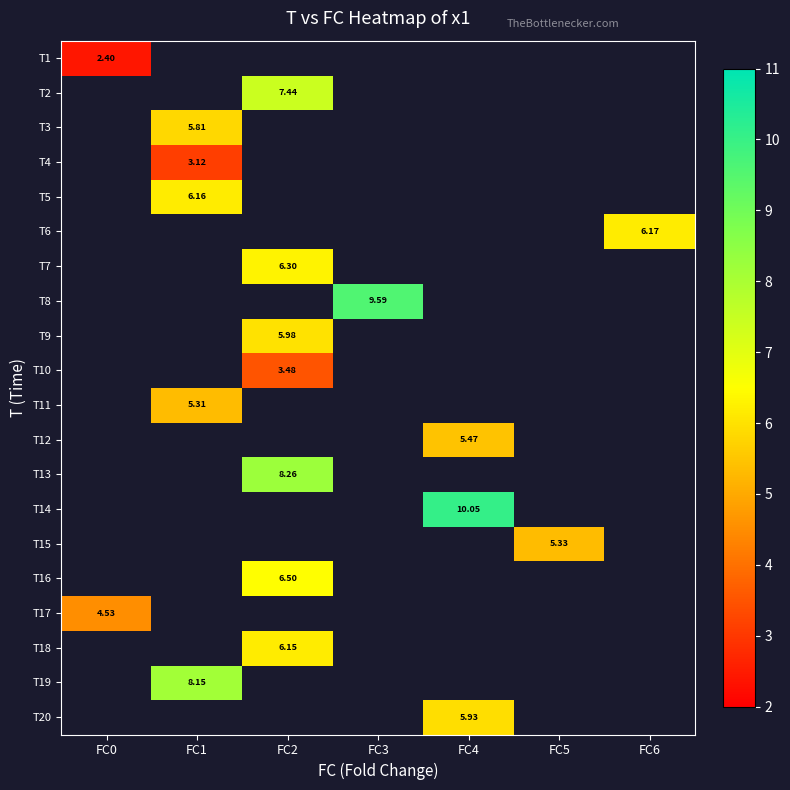

At which category does the chart reach its minimum across all series?

FC0